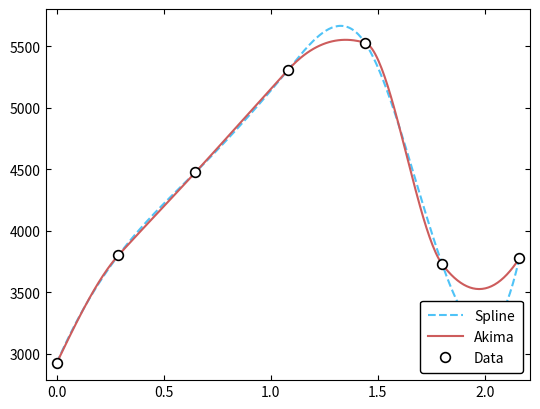

What is the average value?

4388.4